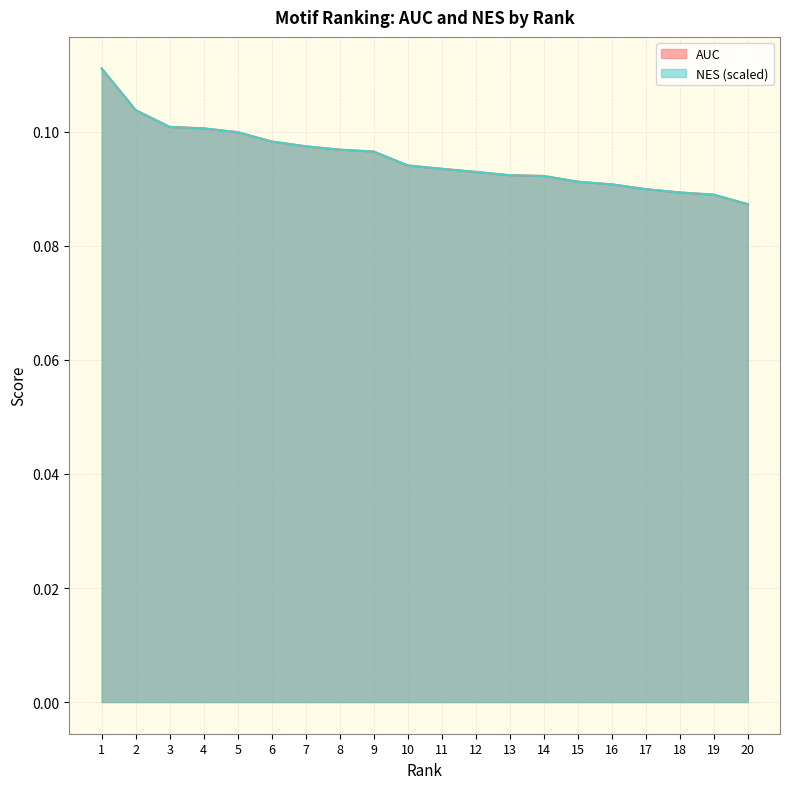

True or false: AUC has more than 1 interior local peaks.

False